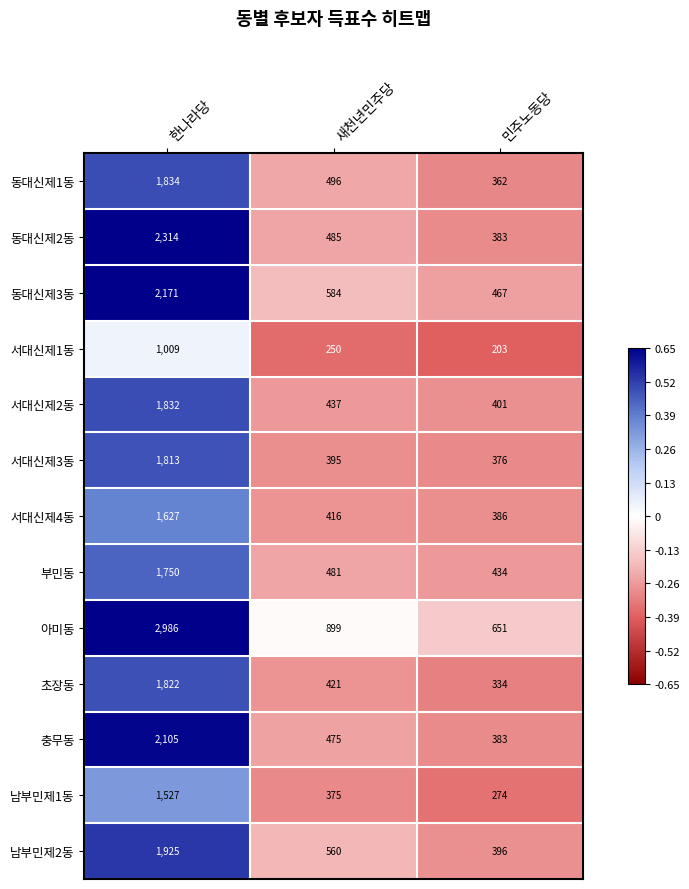

What is the smallest value displayed?

203